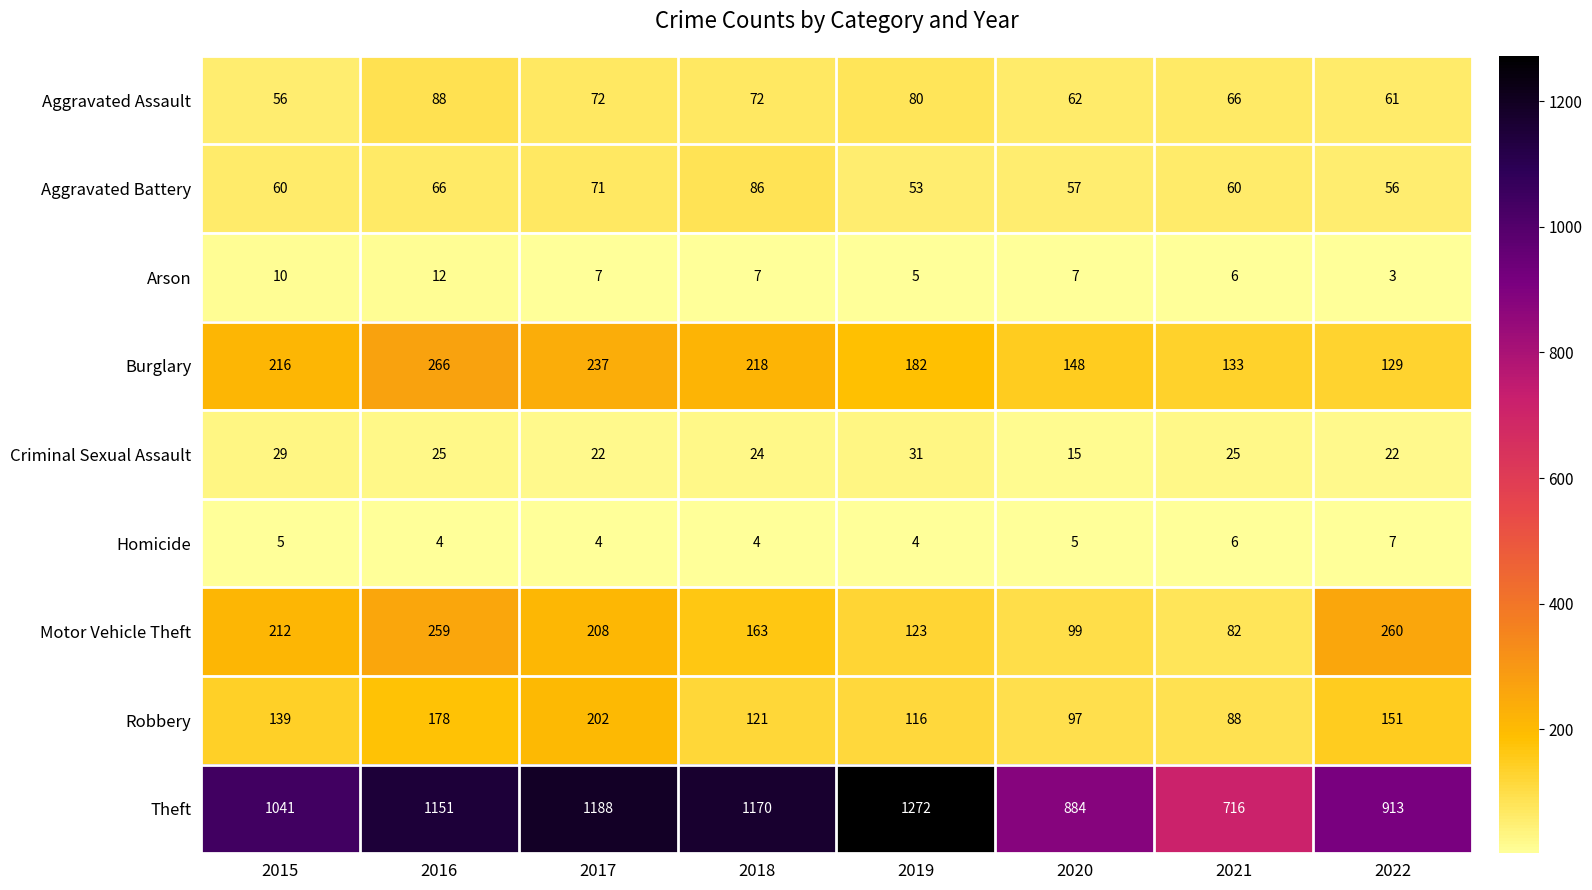

What is the sum of the Criminal Sexual Assault values at 2016 and 2015?

54